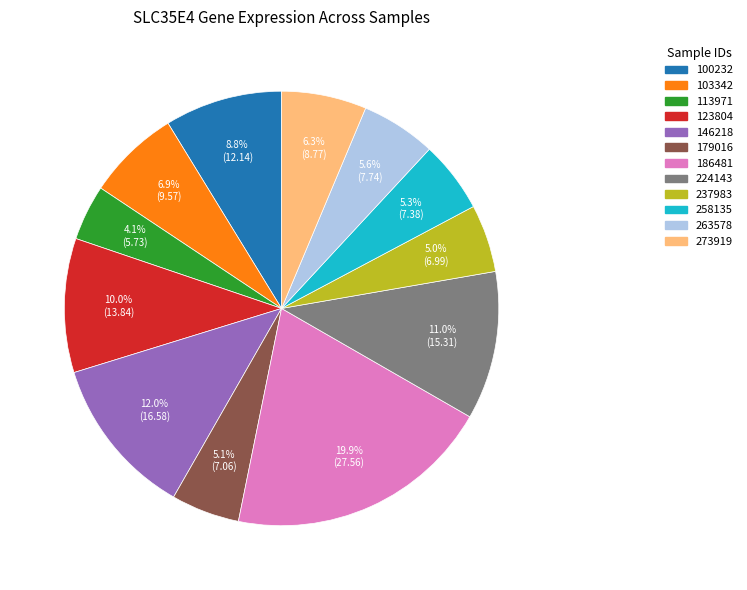

To the nearest percent, what is the average slice percentage?

8%